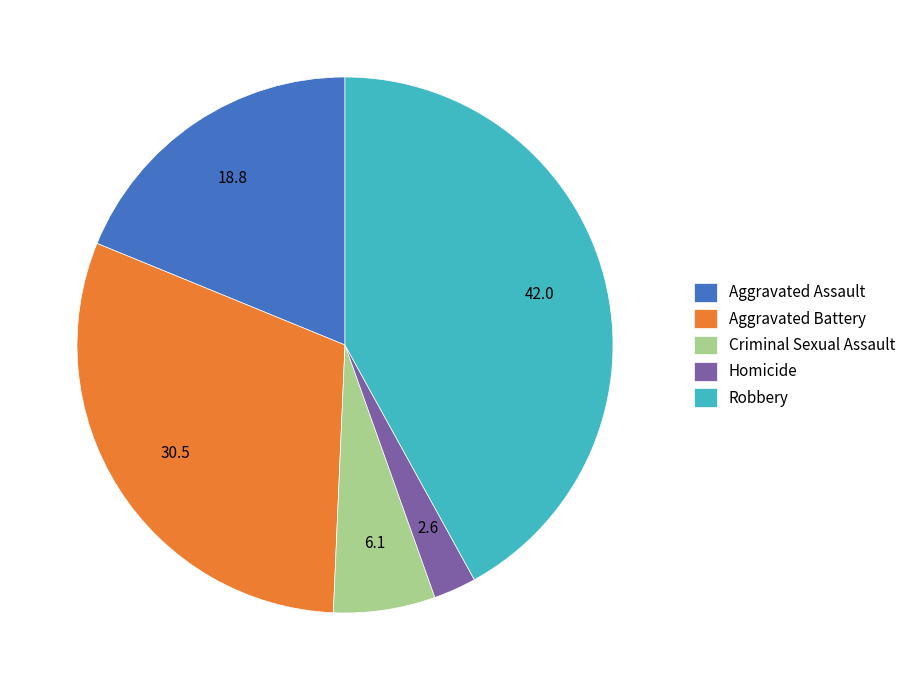

Is it true that Aggravated Battery is 30% of the pie?

True